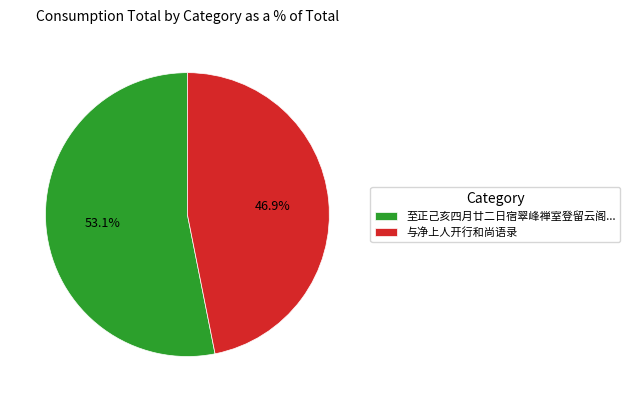

Rank the categories by value from lowest to highest.

与净上人开行和尚语录, 至正己亥四月廿二日宿翠峰禅室登留云阁...